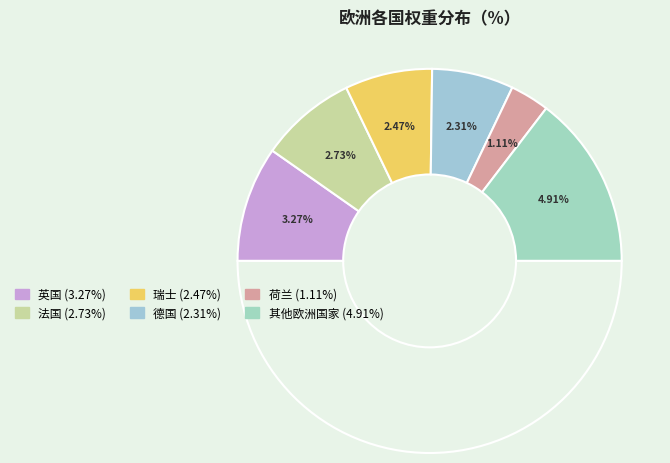

How many slices are in this pie chart?

6